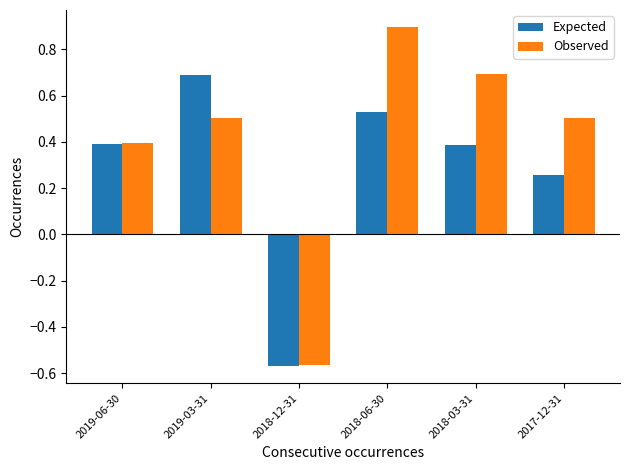

At which category is the sum across all series the highest?

2018-06-30